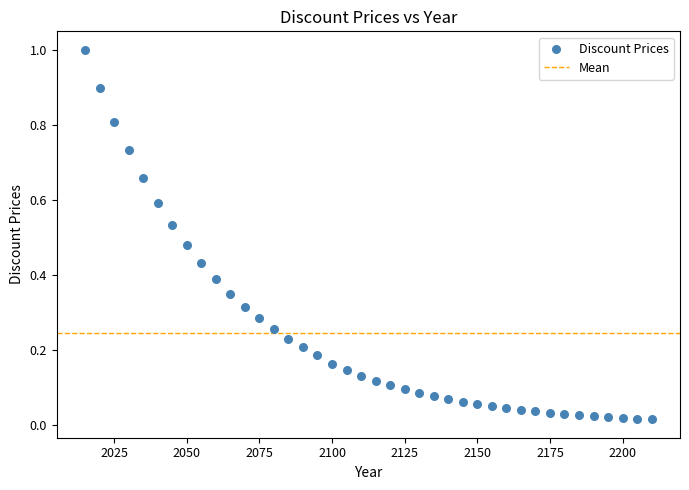

What is the range of X values (max minus min)?

195.0